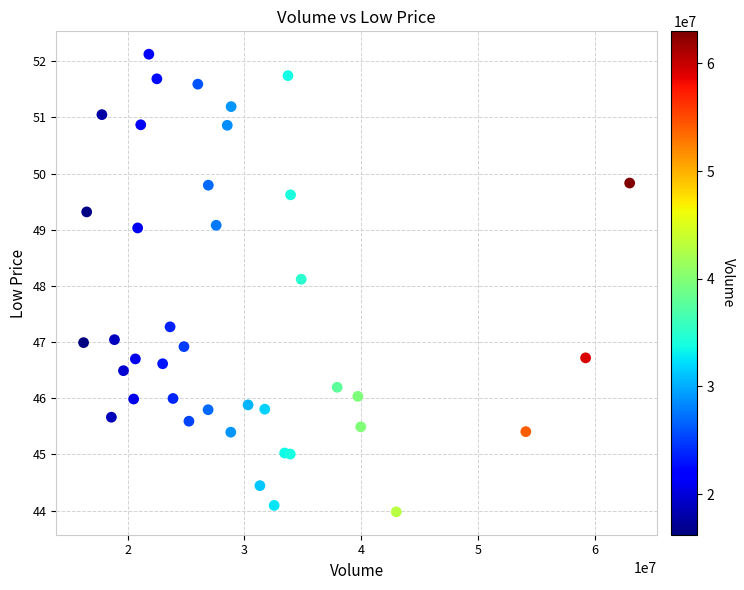

What Y value in the scatter plot is closest to 48?

48.1